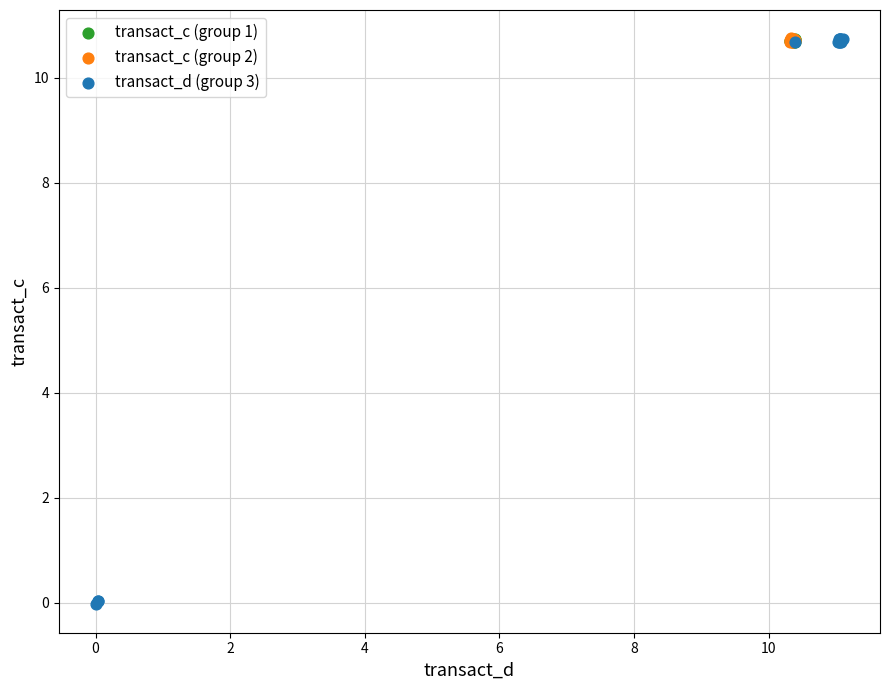

Which series has the widest spread of Y values?

transact_d (group 3)